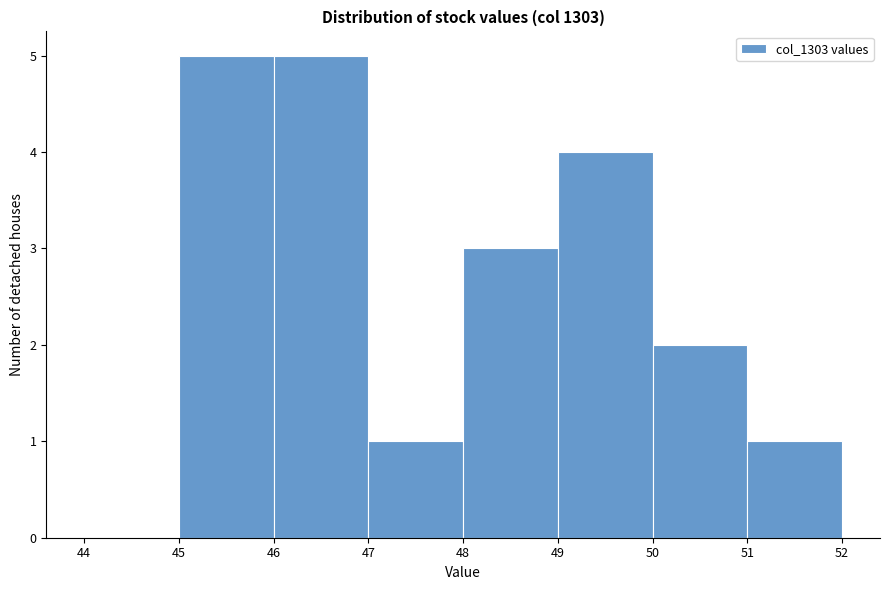

Reading left to right, transcribe this chart: for each bar, give the range it covers on the x-axis and its height. The values are not printed on the chart, so give them approximately, as read against the axis.

44 to 45: 0
45 to 46: 5
46 to 47: 5
47 to 48: 1
48 to 49: 3
49 to 50: 4
50 to 51: 2
51 to 52: 1